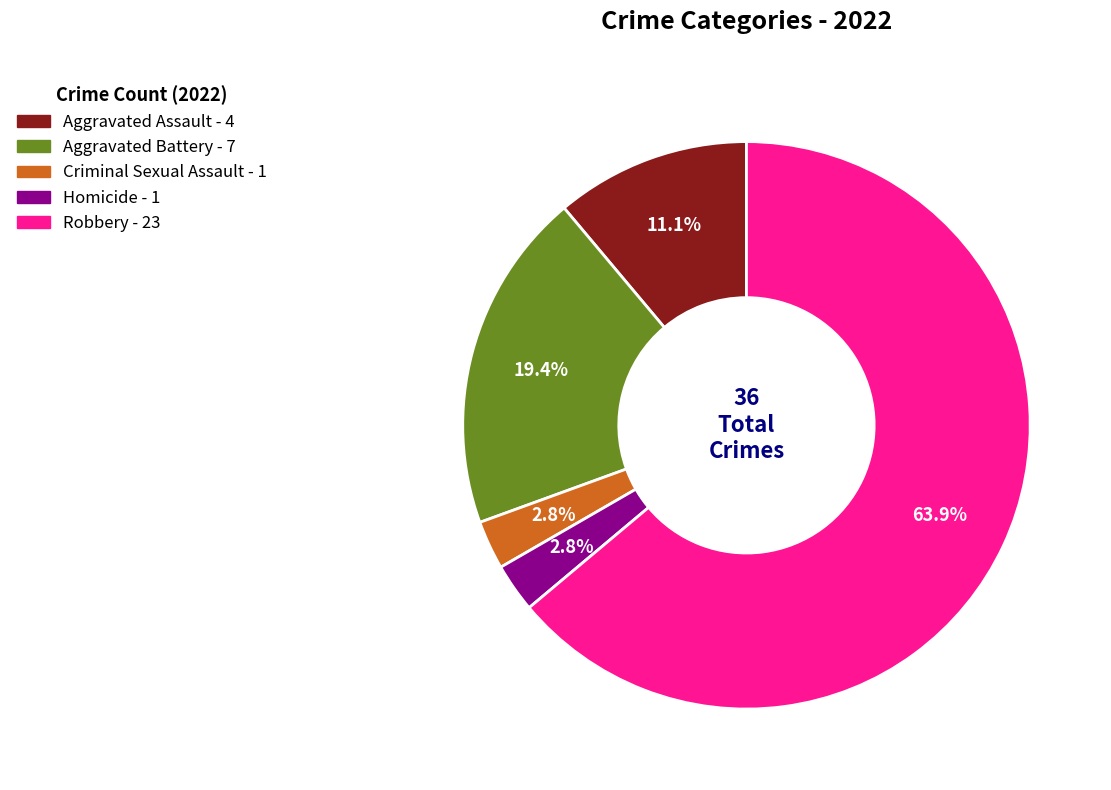

Is it true that Aggravated Assault is 5% of the pie?

False